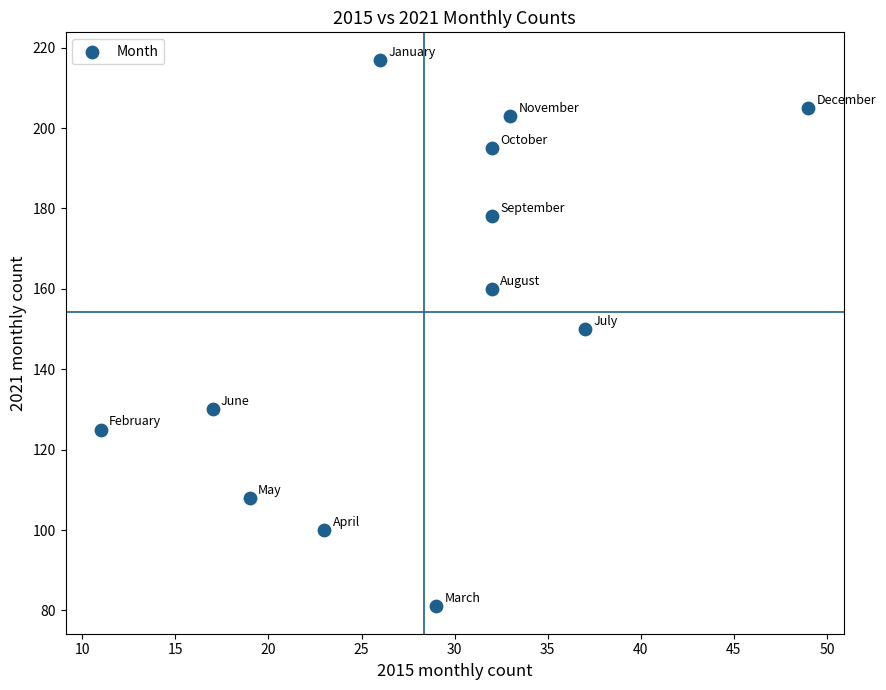

What is the average X value?

28